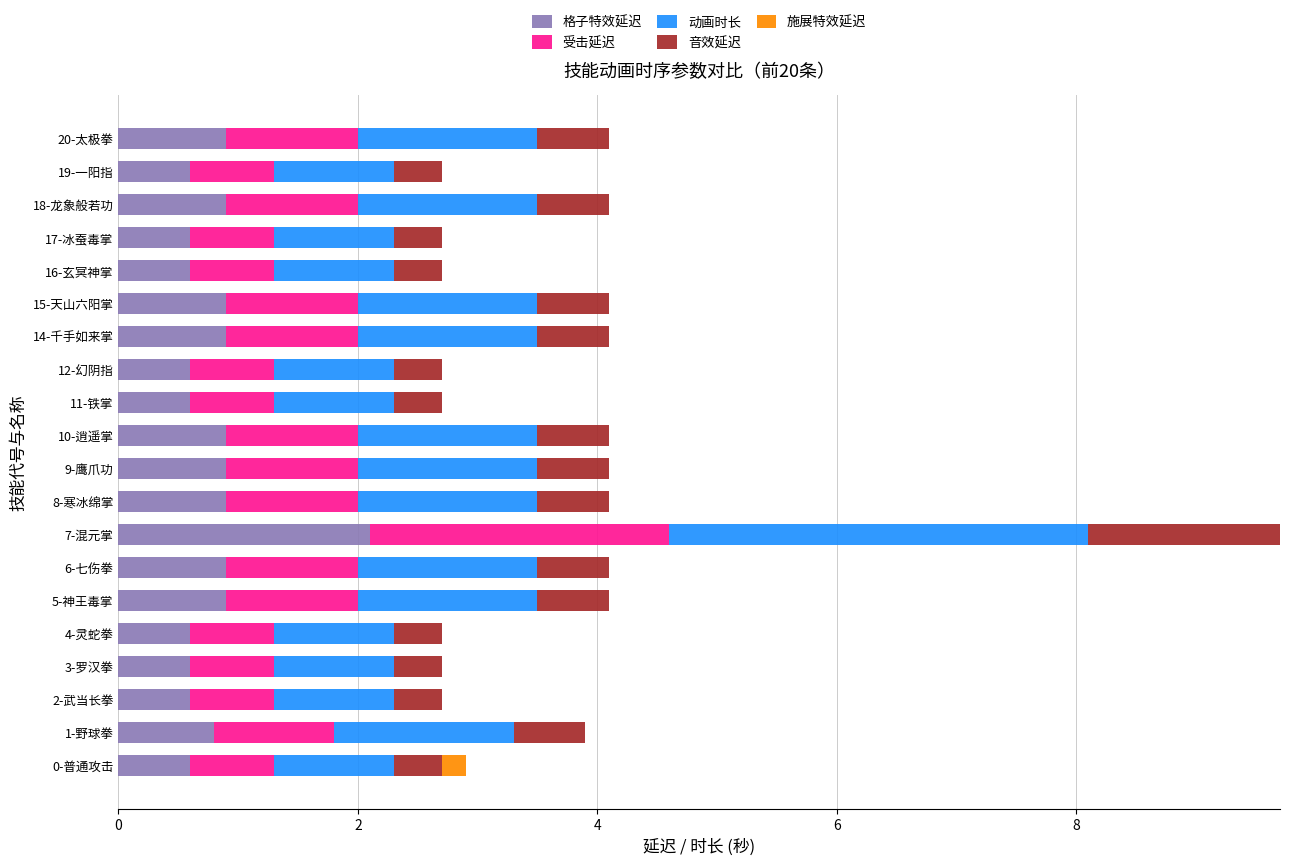

Which category has the highest value in the 格子特效延迟 series?

7-混元掌